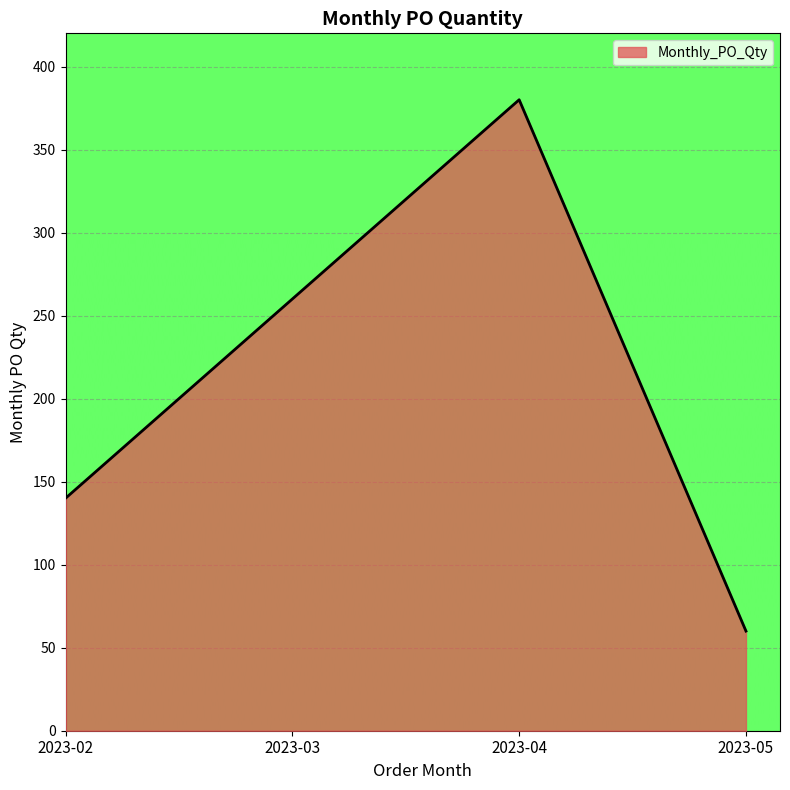

What is the average value?

210